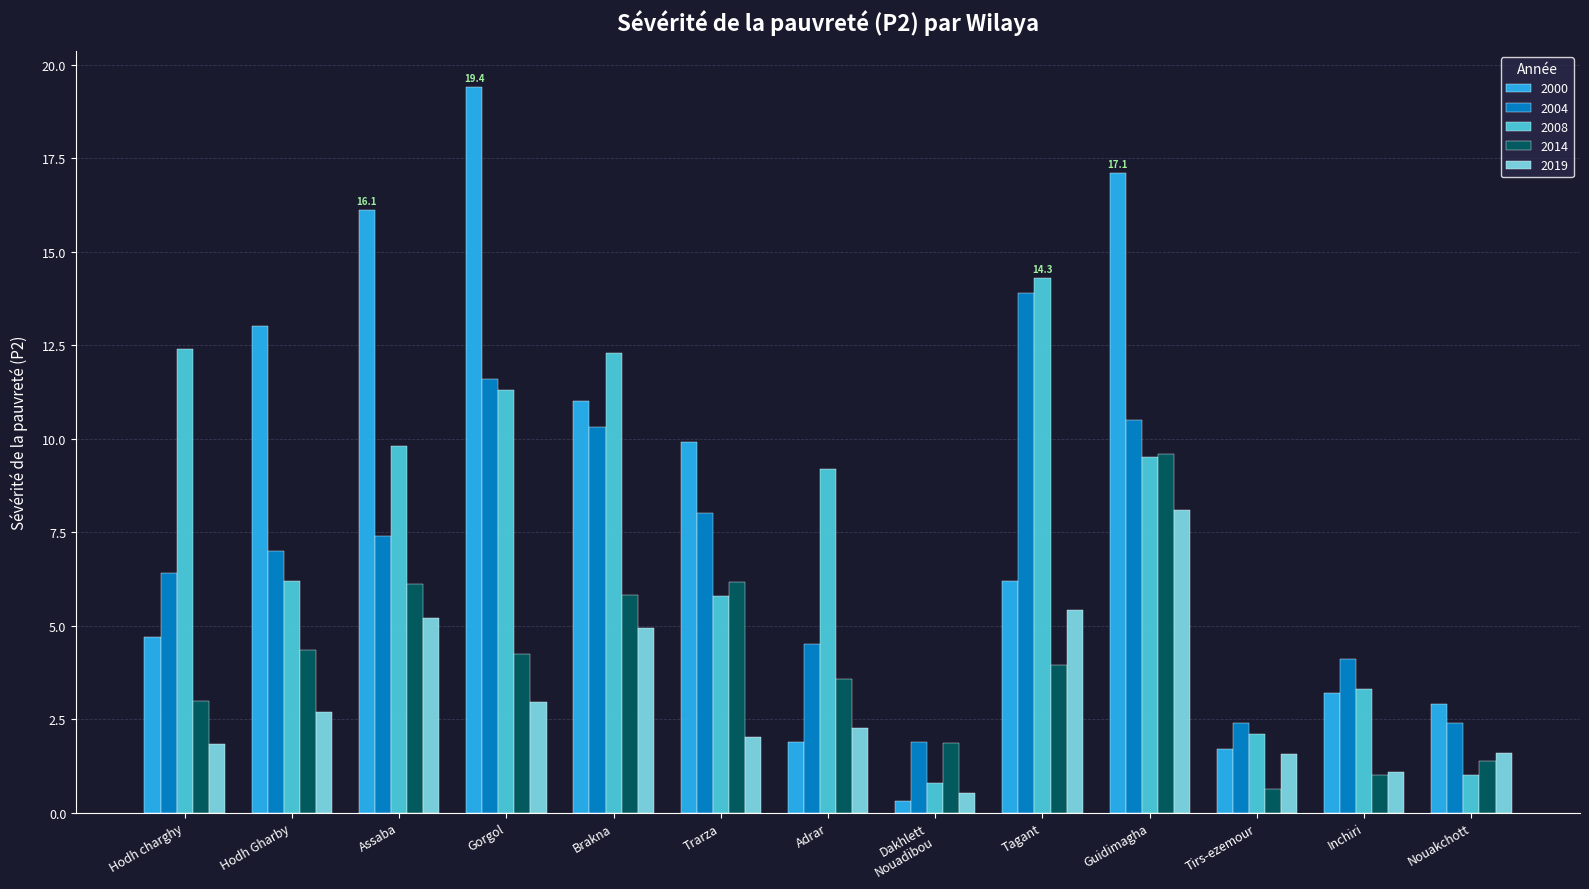

What is the difference between the second highest and second lowest values in the 2019 series?

4.3